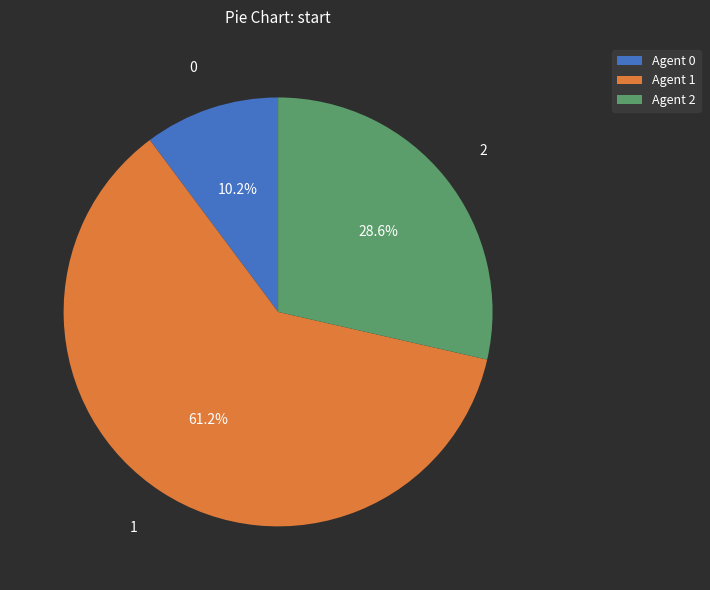

Is there a majority slice in this chart?

Yes